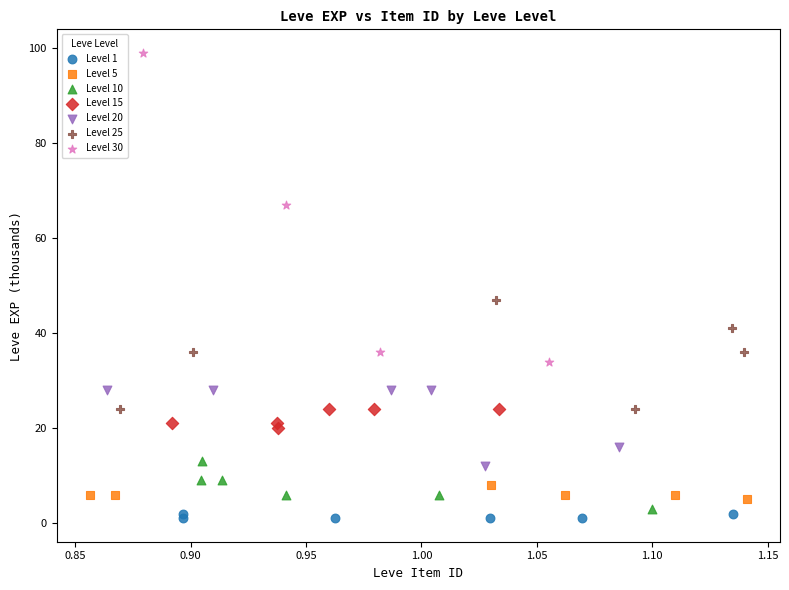

Which series has the largest Y range (max minus min)?

Level 30